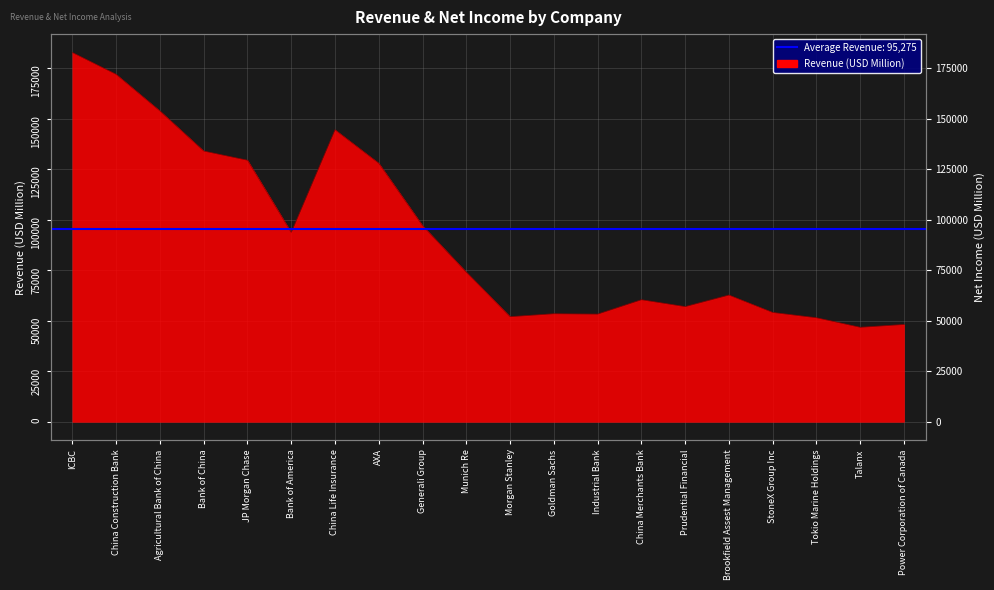

List the labels in order of value, largest first.

ICBC, China Construction Bank, Agricultural Bank of China, China Life Insurance, Bank of China, JP Morgan Chase, AXA, Generali Group, Bank of America, Munich Re, Brookfield Assest Management, China Merchants Bank, Prudential Financial, StoneX Group Inc, Goldman Sachs, Industrial Bank, Morgan Stanley, Tokio Marine Holdings, Power Corporation of Canada, Talanx